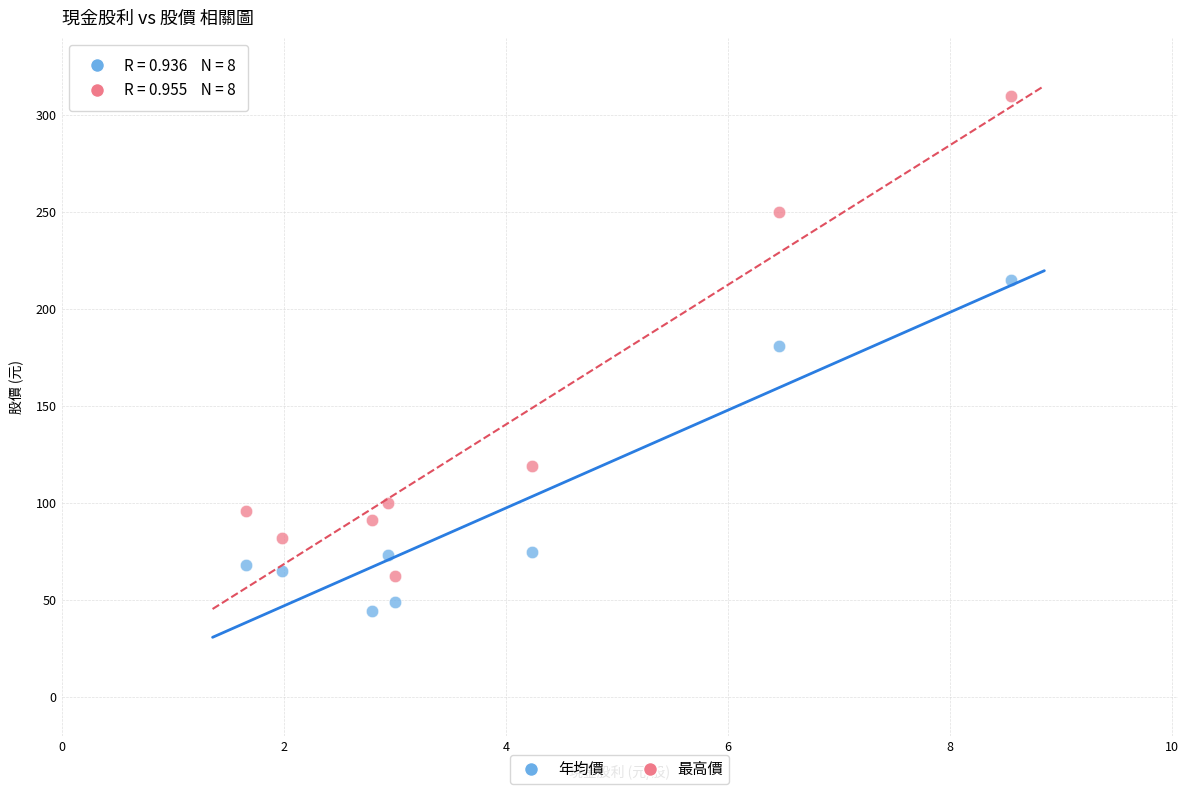

Which series has the widest spread of Y values?

最高價